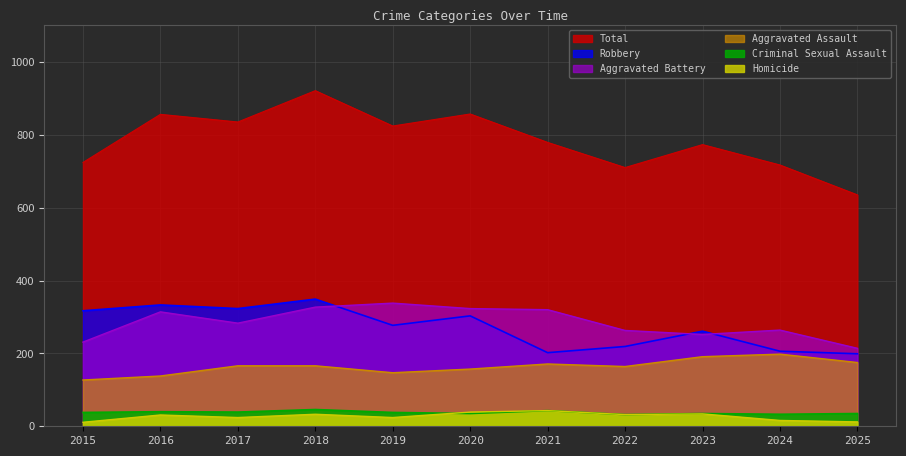

At which label is Aggravated Battery closest to 276?

2017